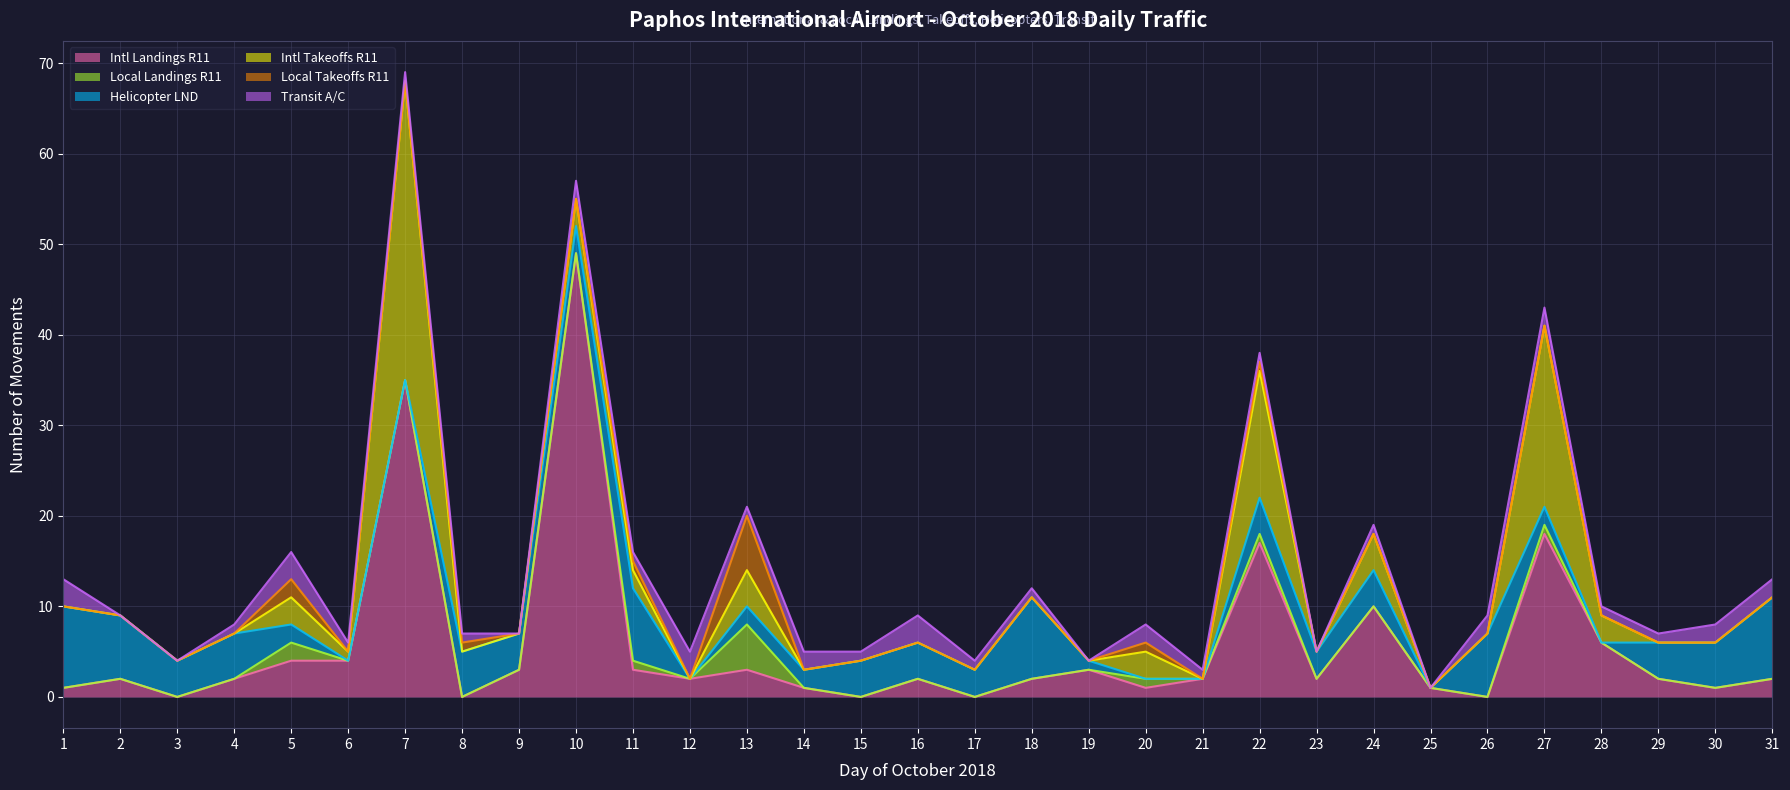

At which label does Local Takeoffs R11 reach its peak?

13